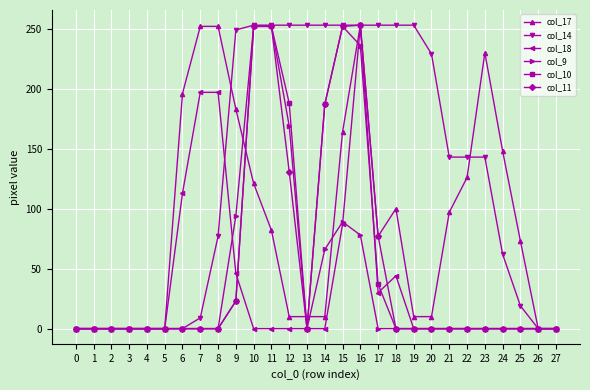

Is the value of col_9 at 8 greater than the value of col_14 at 9?

No